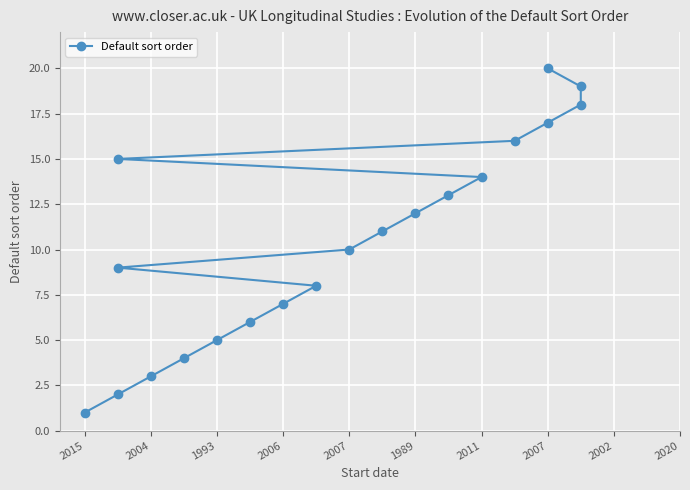

What is the maximum value shown in the chart?

20